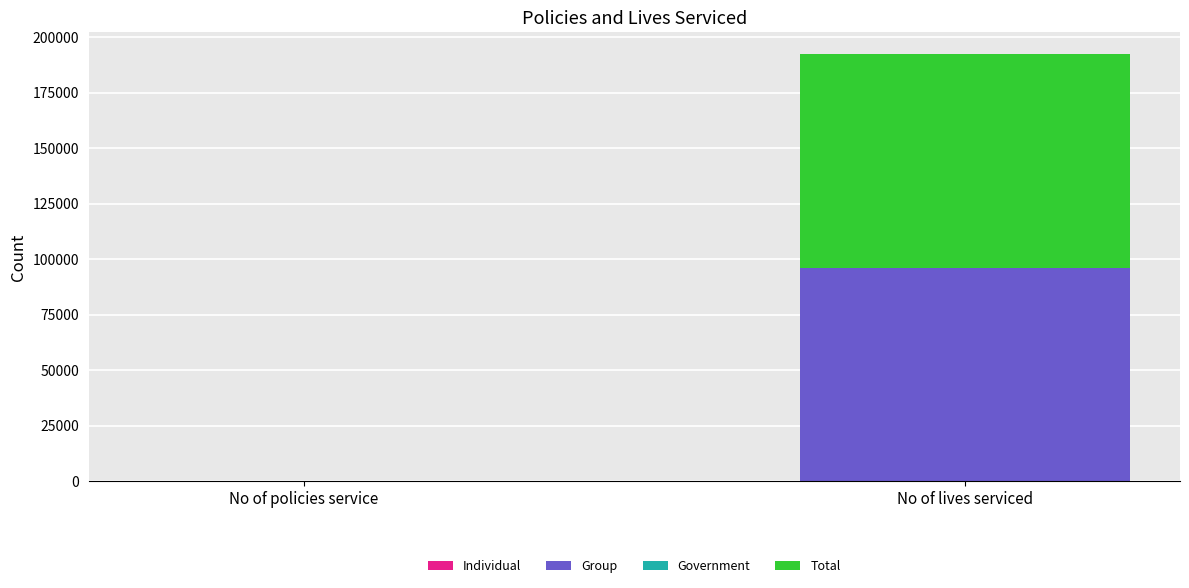

Which category has the highest value in the Group series?

No of lives serviced